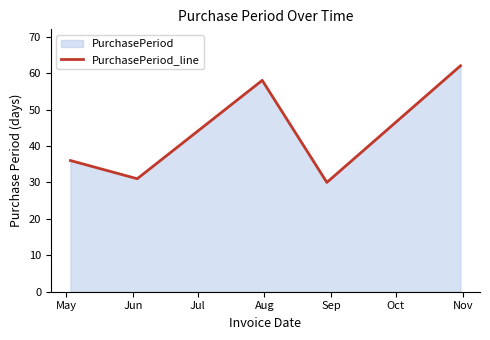

What is the difference between the maximum and minimum values?

32